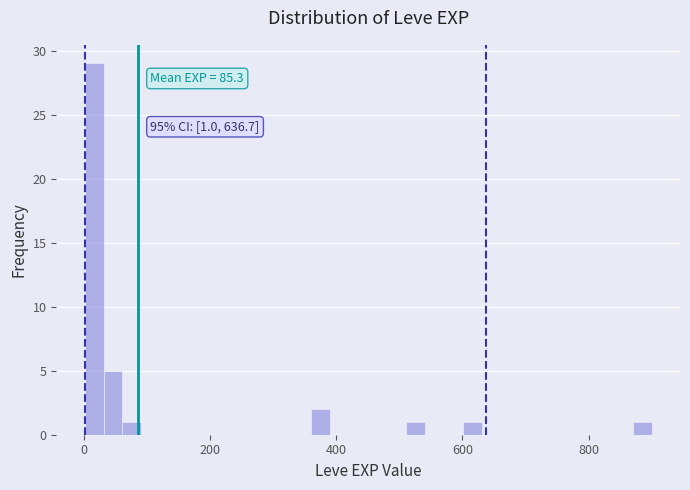

Around what value on the x-axis is the tallest bar? Give the approximate position of its centre, as read against the axis.

20